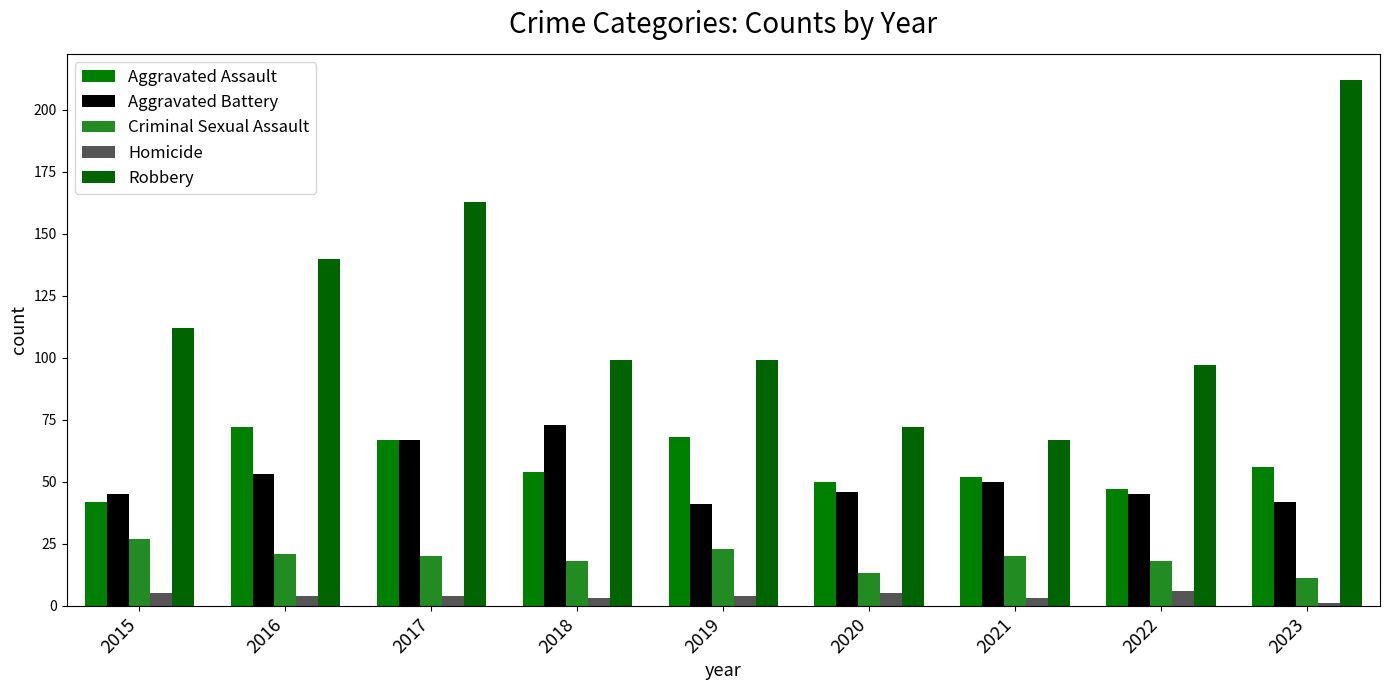

The value of Aggravated Battery at 2017 is 67. True or false?

True